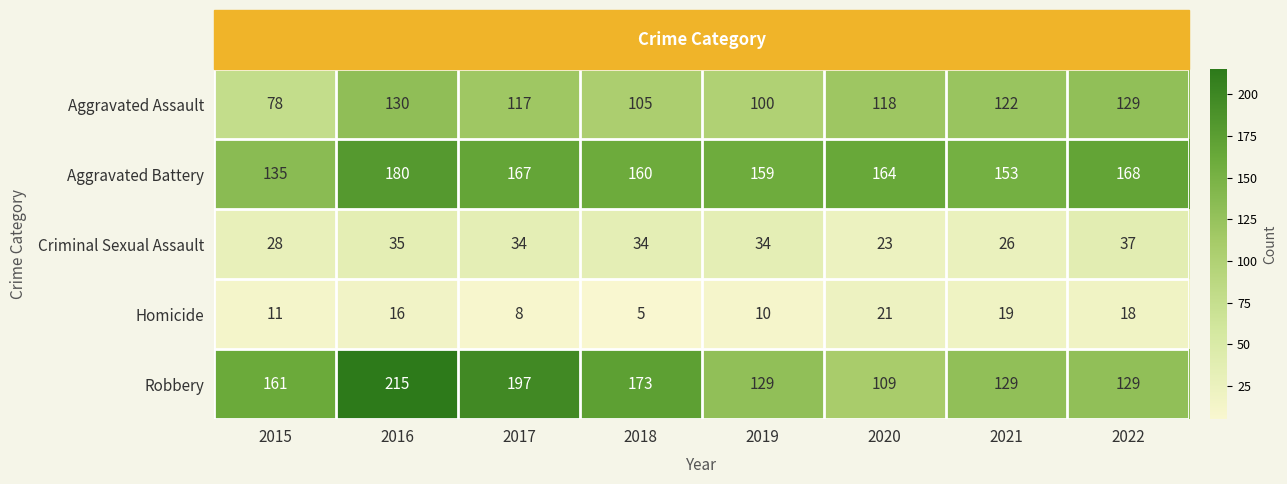

Read the Homicide value at 2021.

19